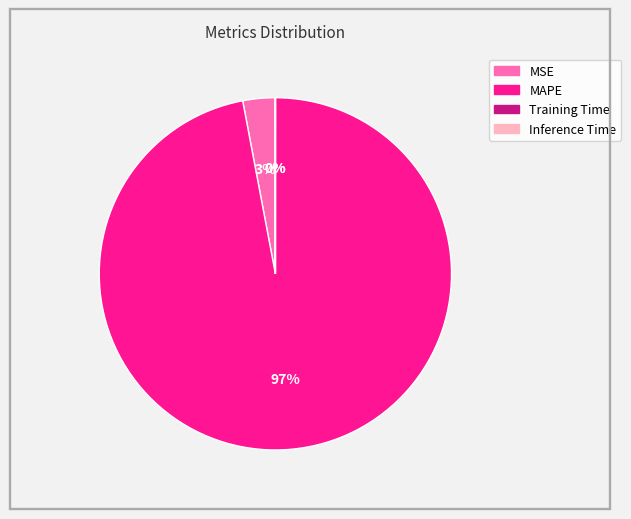

To the nearest percent, what is the difference between the largest and smallest slice percentages?

97%